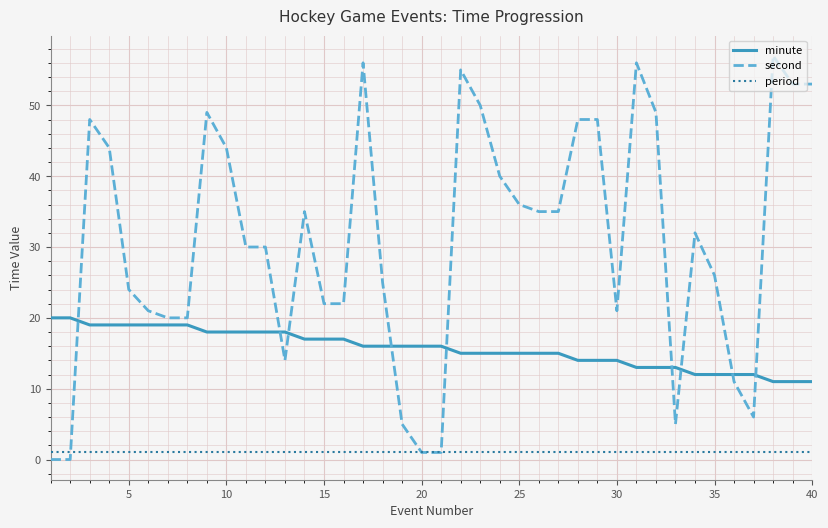

How many categories are shown in the chart?

40